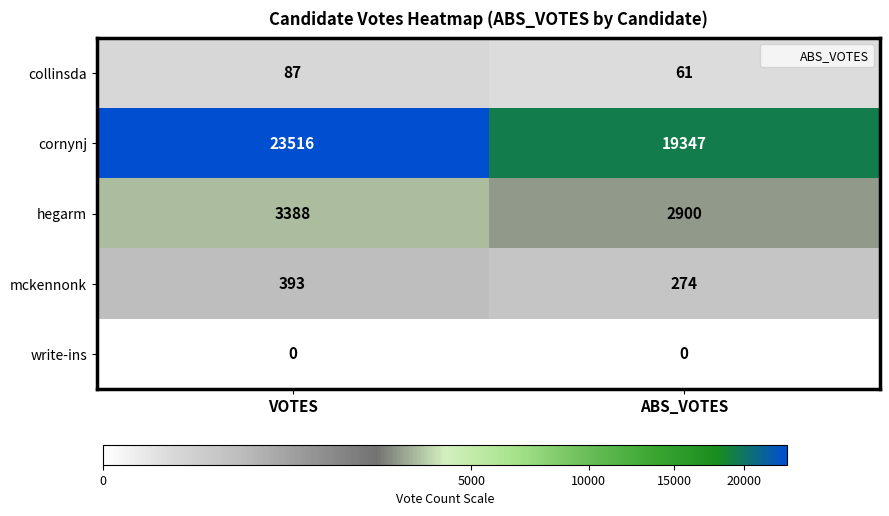

How many values in the hegarm series are below 3388?

1